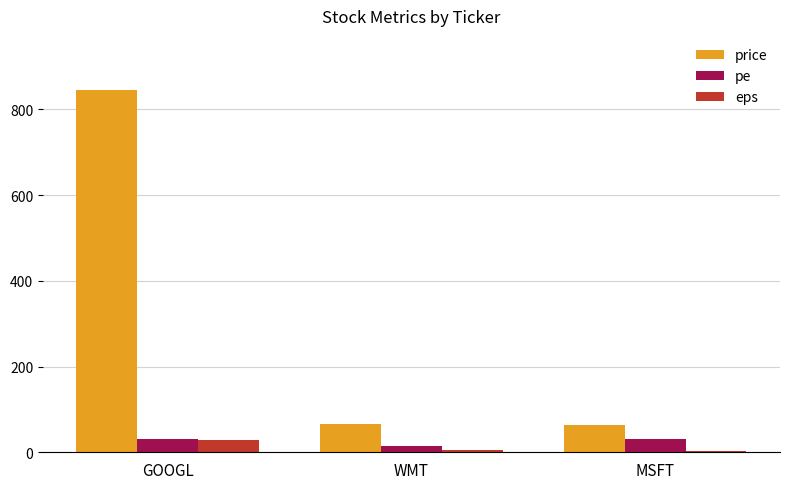

What is the highest value of the eps series?

27.8